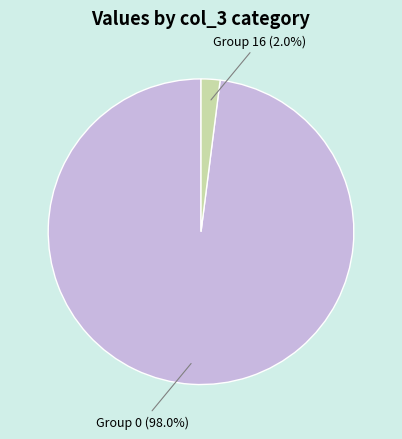

Is there any slice that represents more than half of the pie?

Yes